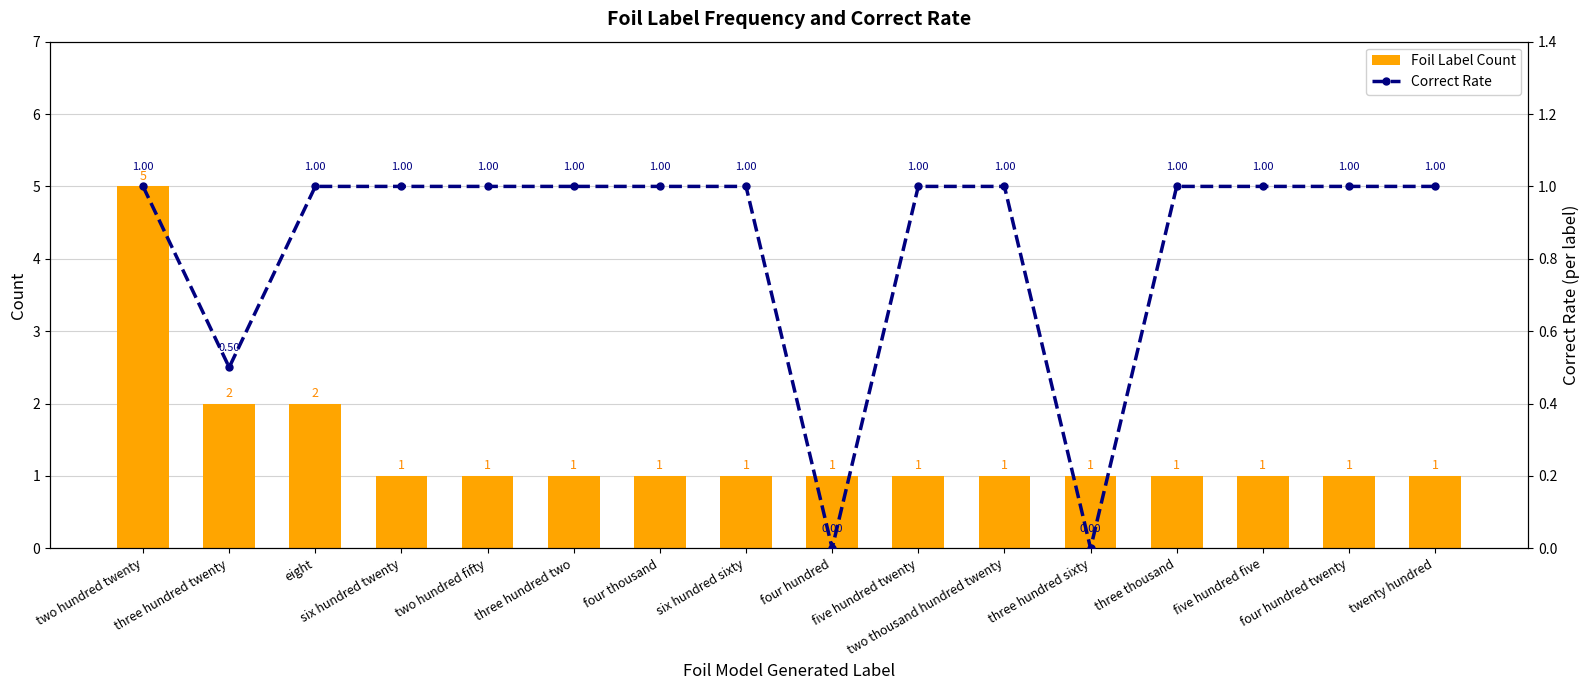

Which series has the largest total across all categories?

Foil Label Count